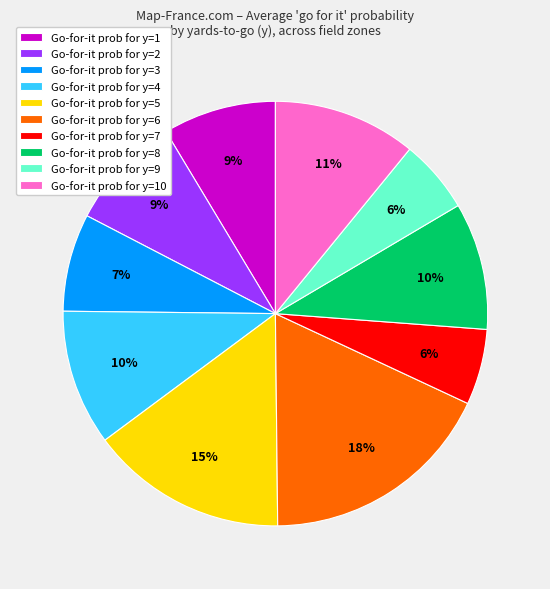

To the nearest percent, what percentage of the pie is Go-for-it prob for y=3?

7%